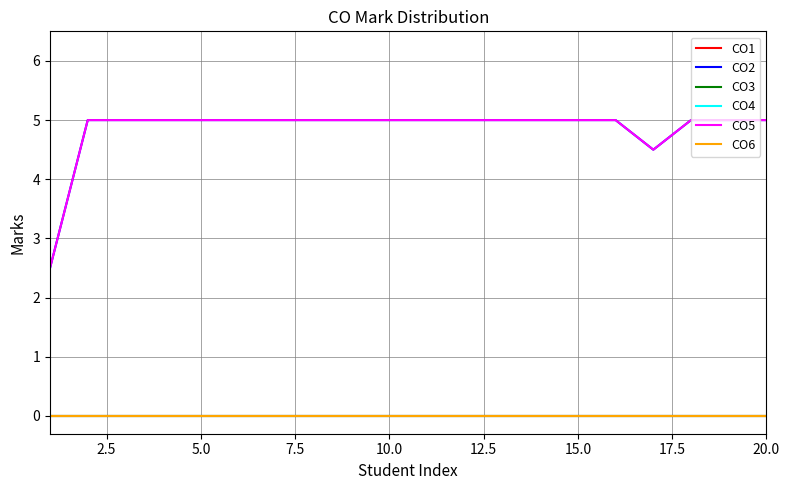

Does the chart have visible grid lines?

Yes